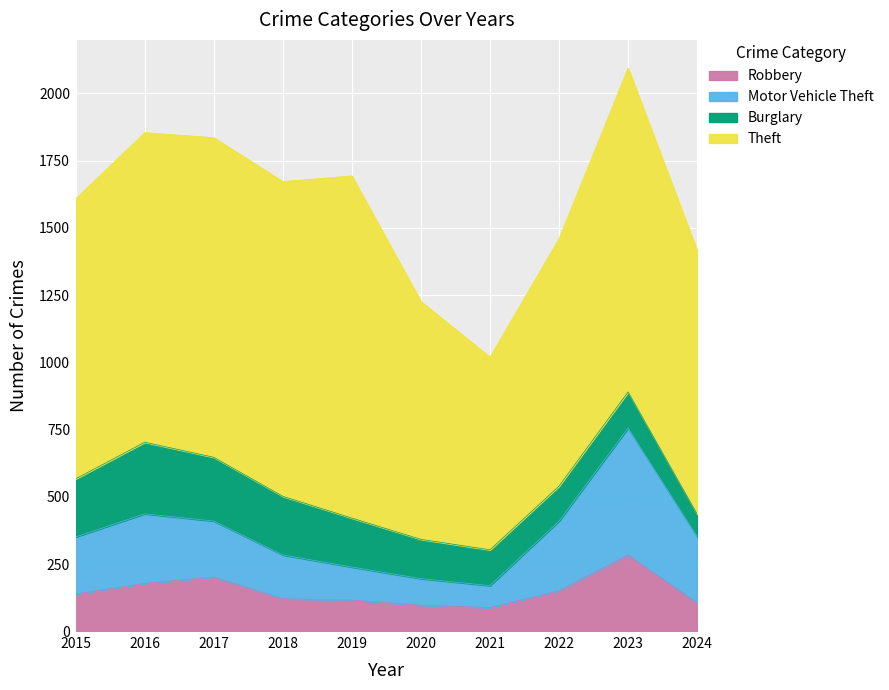

What is the minimum value shown in the chart?

88